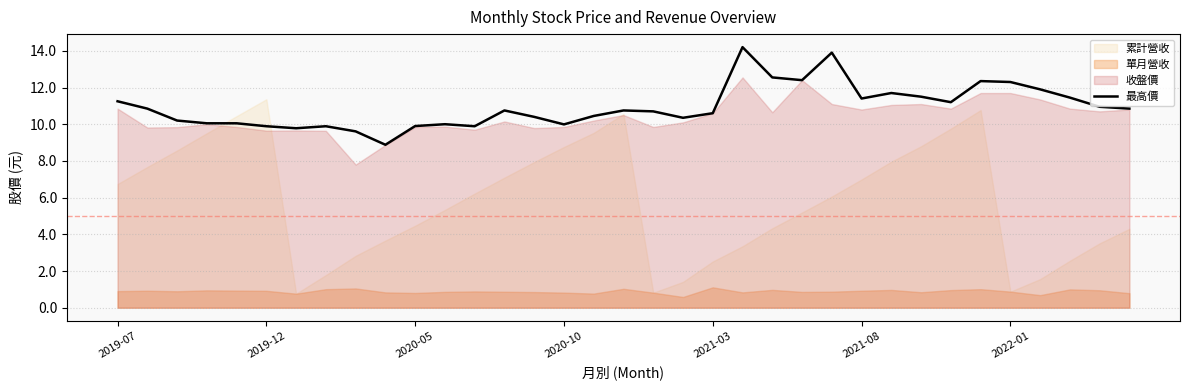

Does the chart have visible grid lines?

Yes